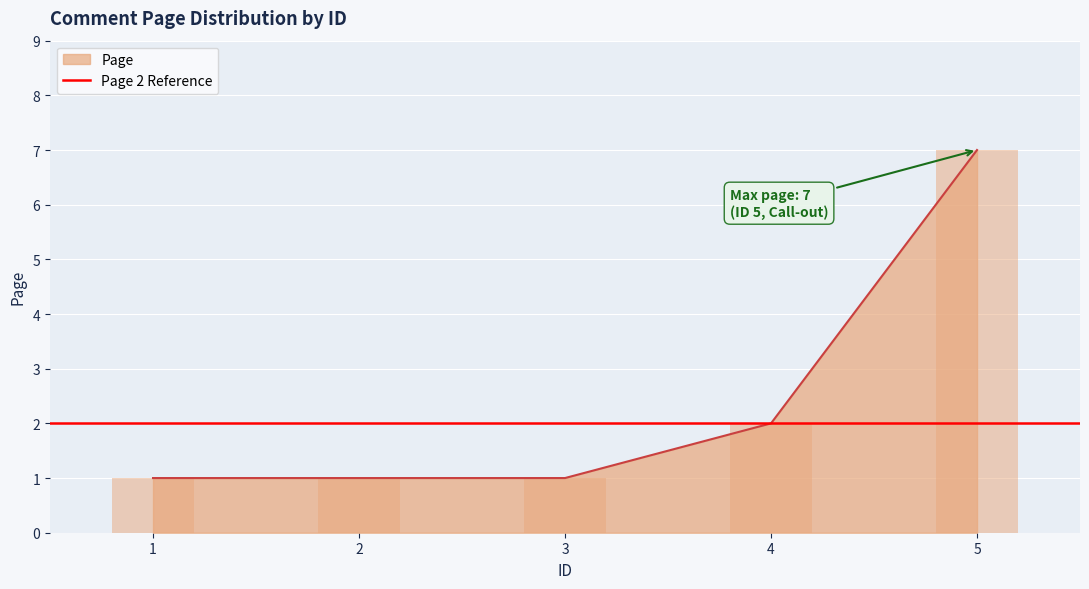

What is the sum of all values?

12